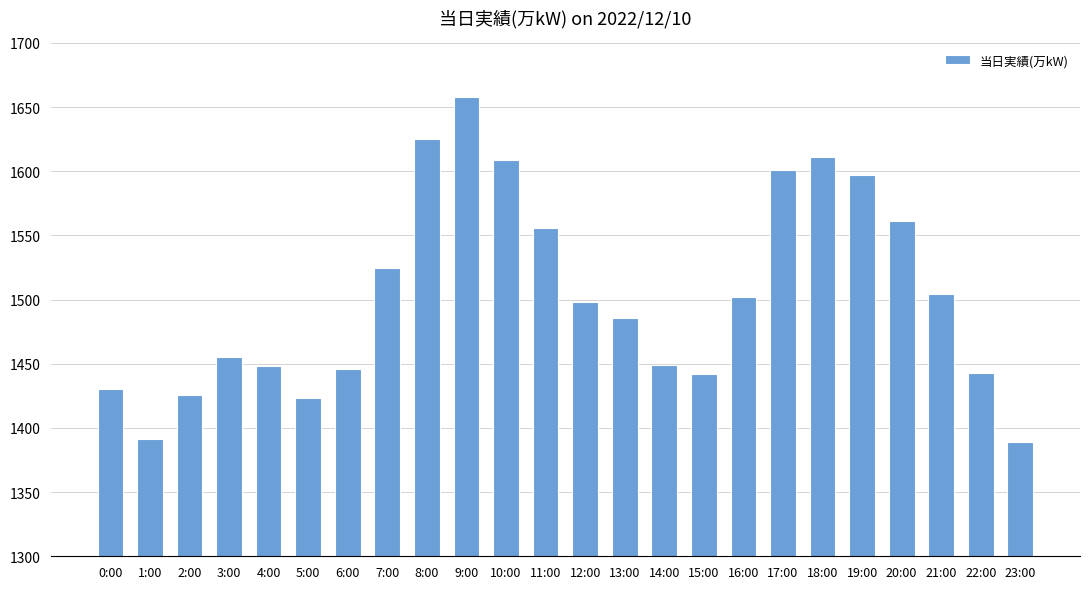

At which category does the chart reach its peak across all series?

9:00